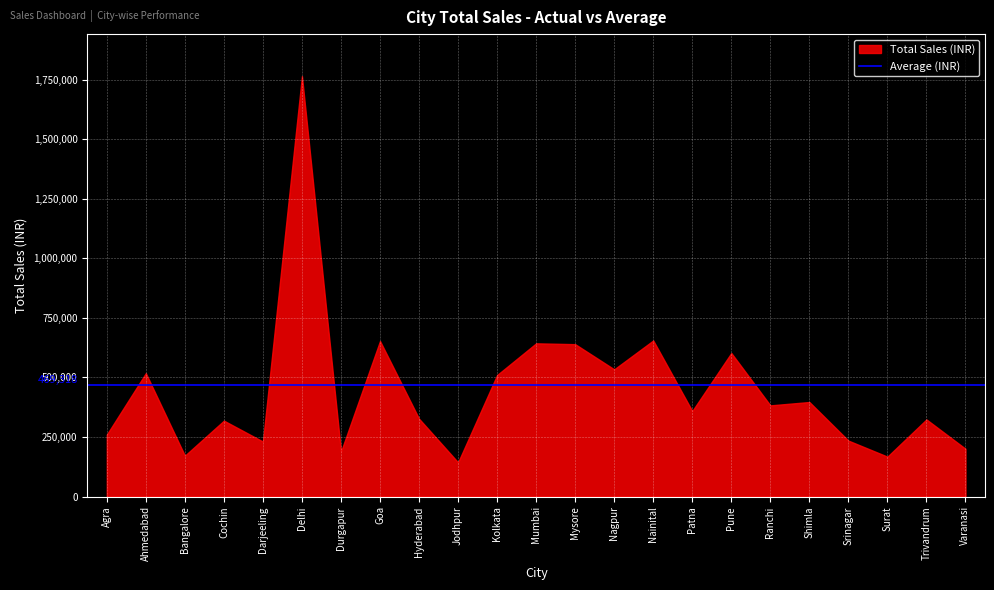

How many interior local valleys (lower than both neighbors) does the data have?

8